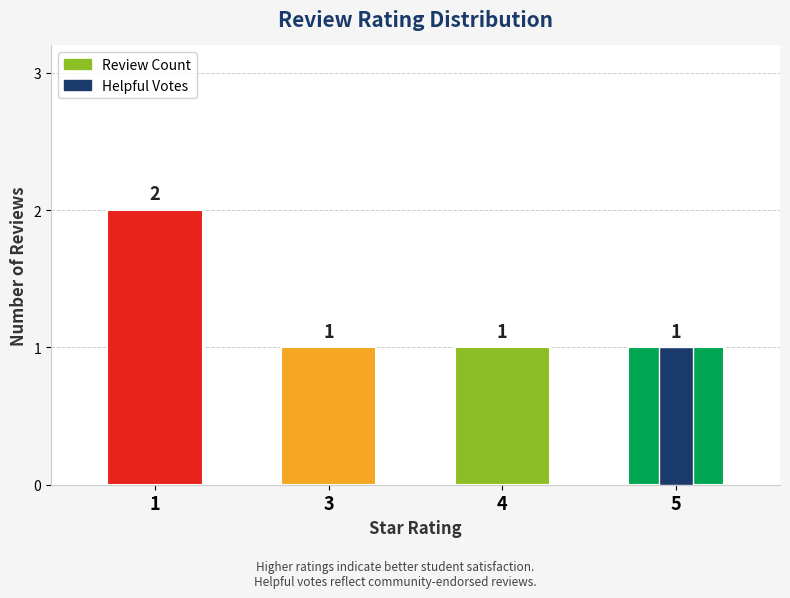

How many data points does each series have?

4